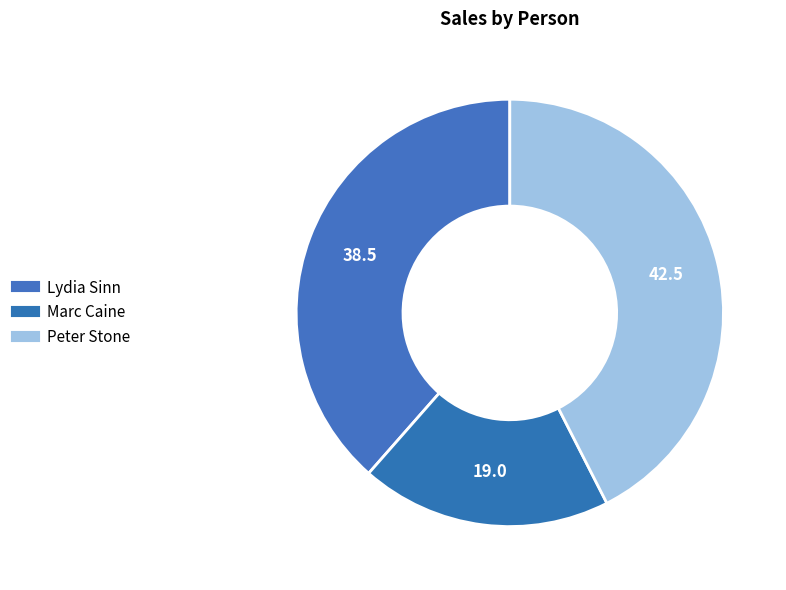

Is it true that Lydia Sinn is 39% of the pie?

True